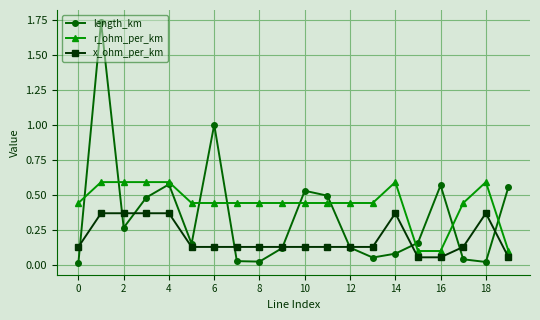

Rank the series by their average value, from lowest to highest.

x_ohm_per_km, length_km, r_ohm_per_km